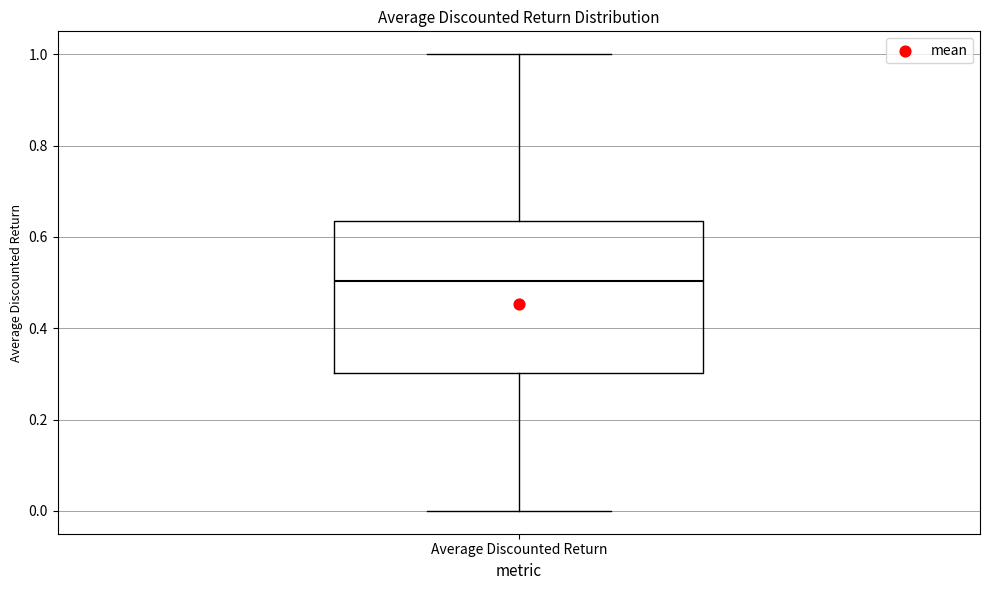

Where does the median line of the box for Average Discounted Return sit on the y-axis? The values are not printed on the chart, so give them approximately, as read against the axis.

0.50